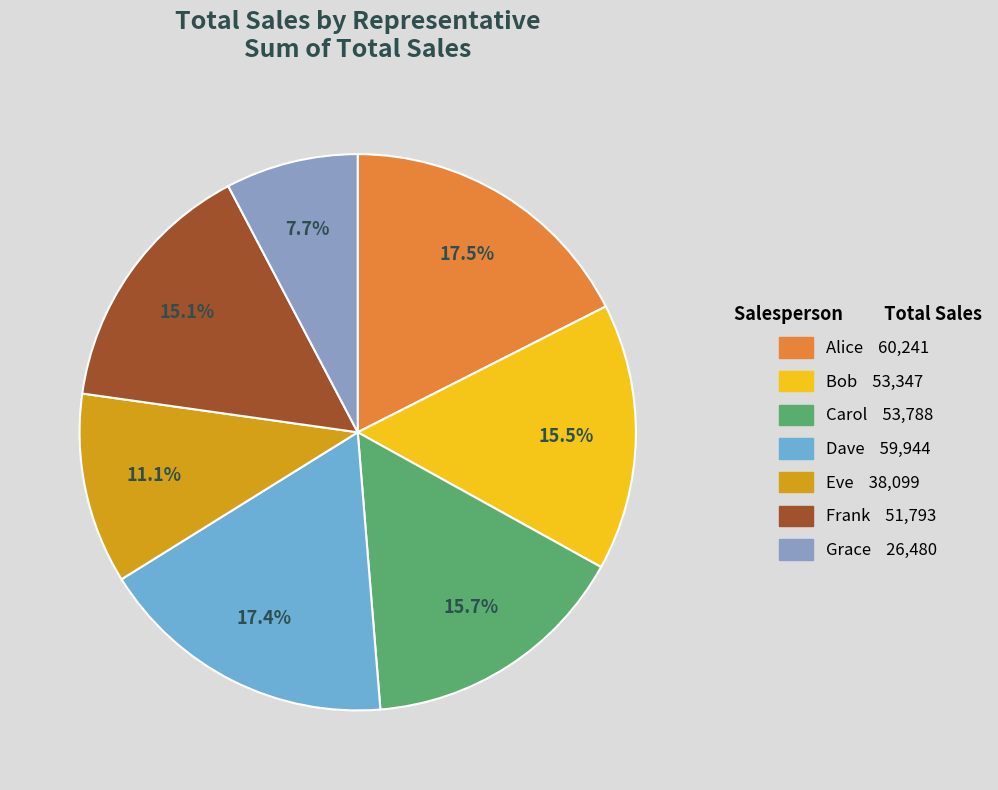

What percentage do Grace and Alice together represent?

25.2%